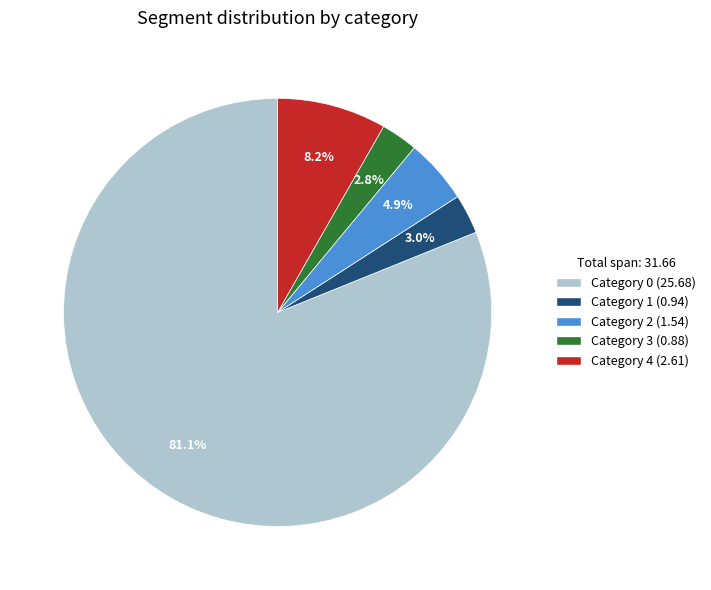

Does any single category account for the majority?

Yes